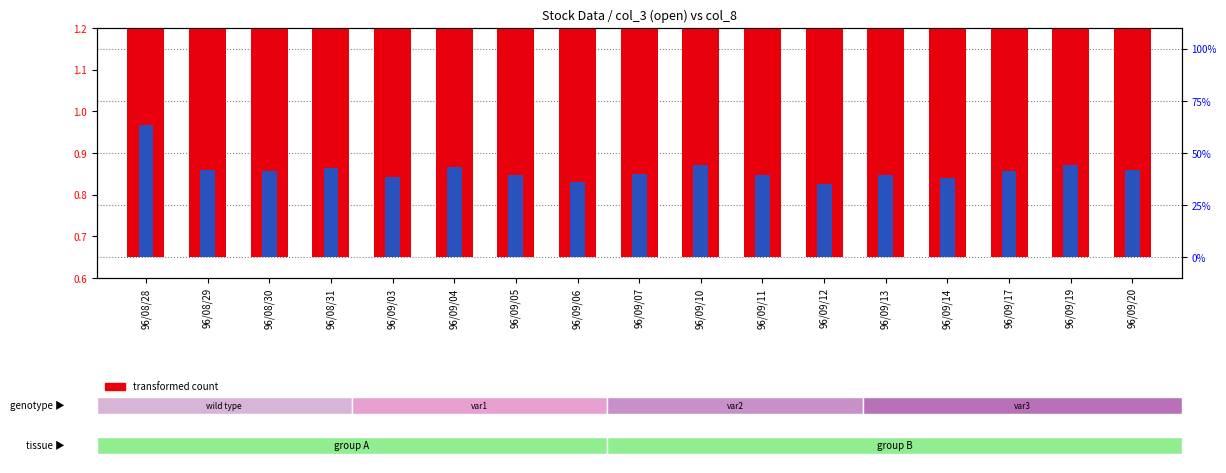

What is the average value of the transformed count series?

0.9